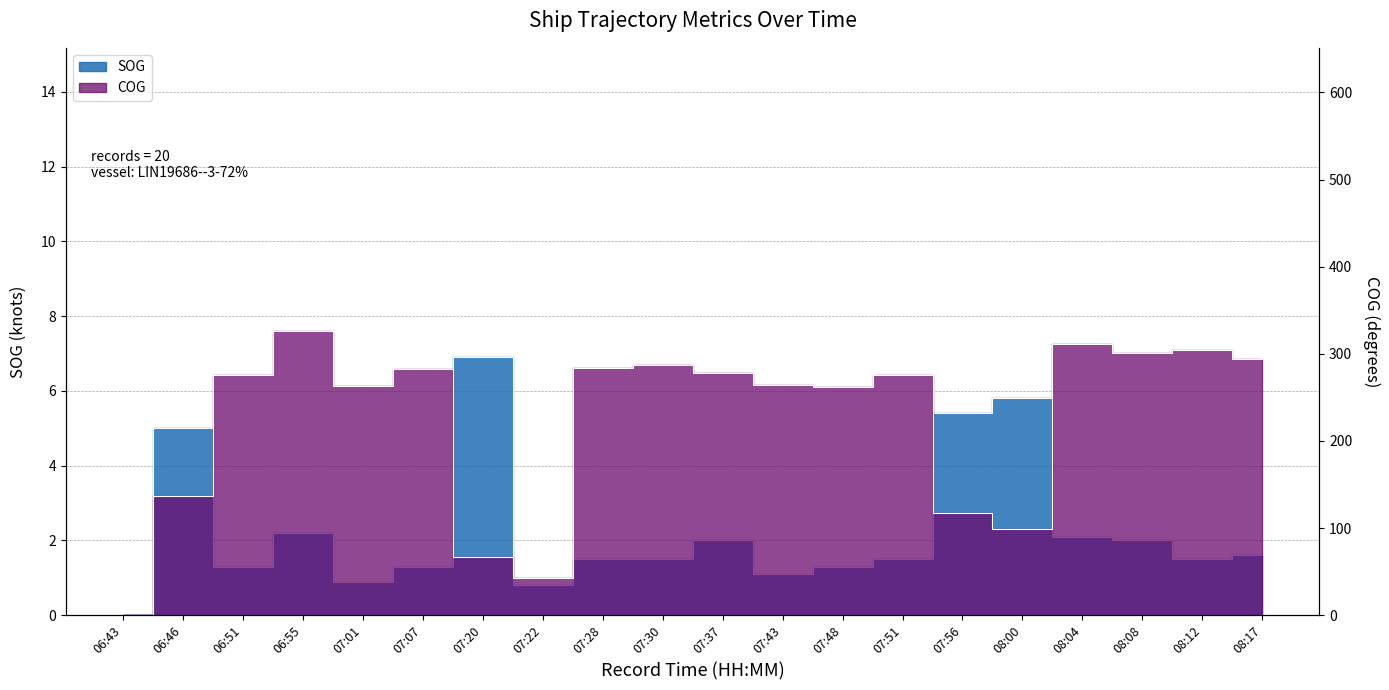

What is the maximum value shown in the chart?

325.6